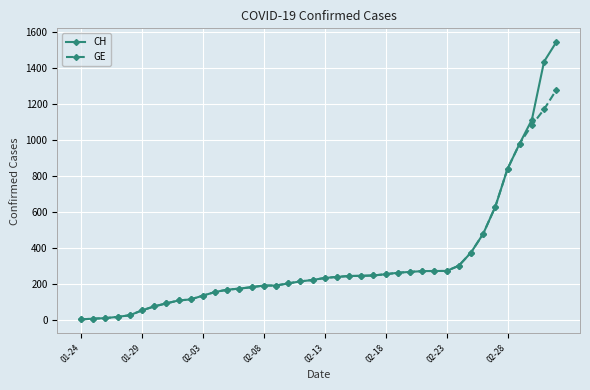

What is the highest value of the CH series?

1544